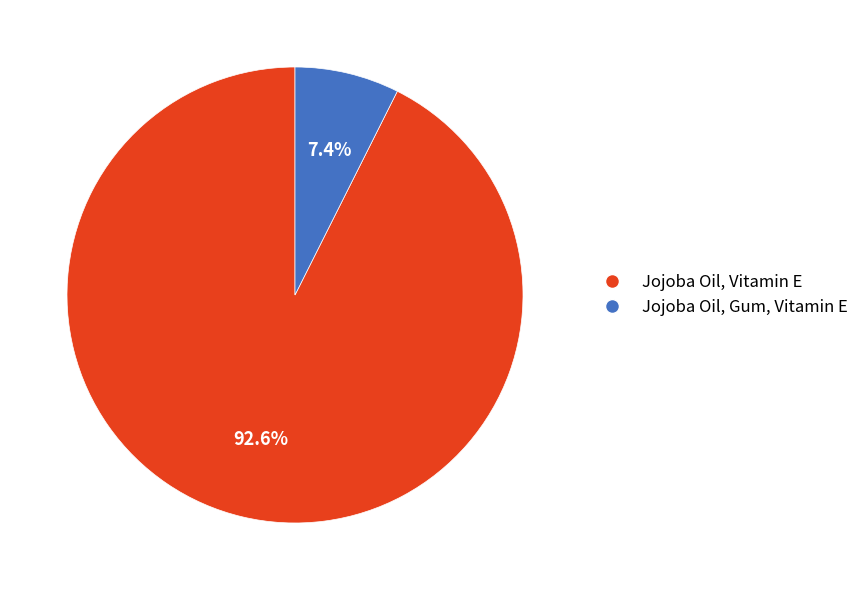

Between Jojoba Oil, Gum, Vitamin E and Jojoba Oil, Vitamin E, which is larger?

Jojoba Oil, Vitamin E